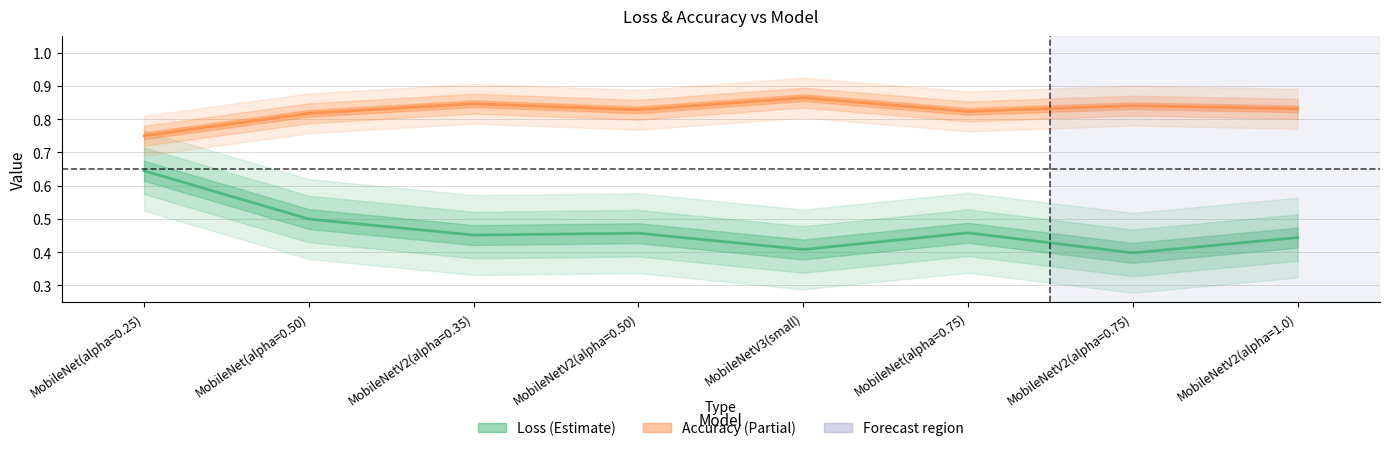

What are all the series names shown in the legend?

Loss, Accuracy